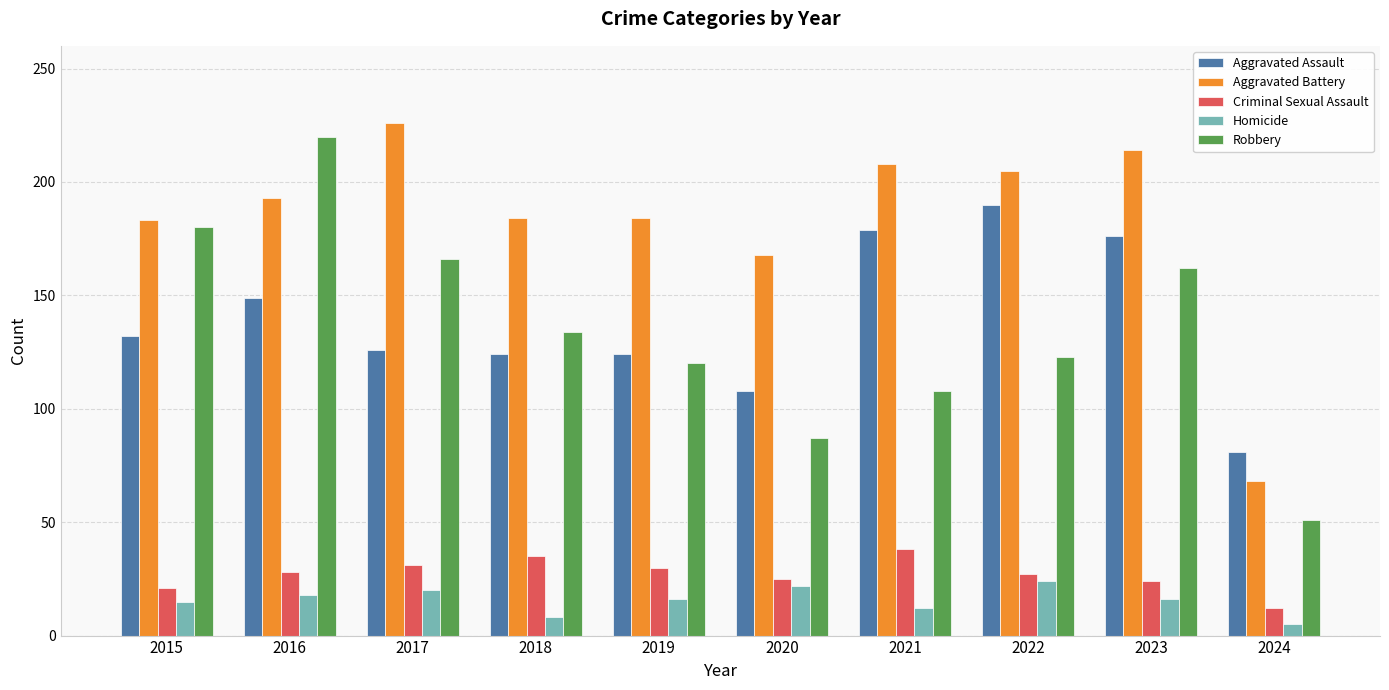

What is the average value of the Criminal Sexual Assault series?

27